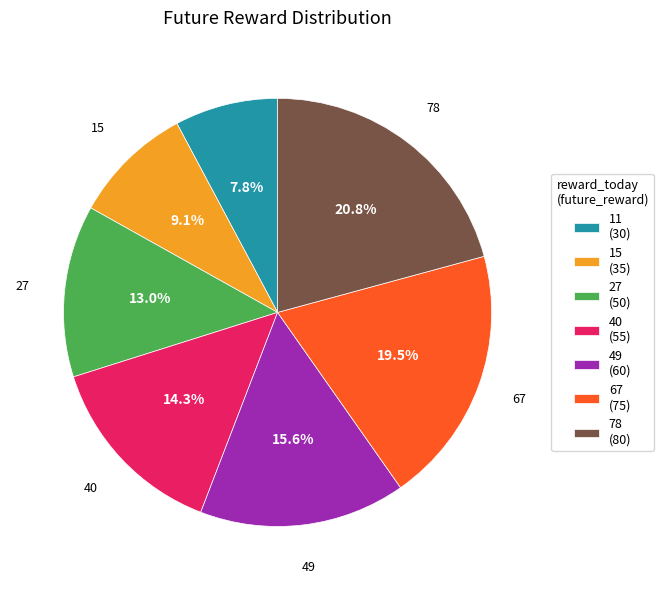

What is the ratio of the value at 49 (60) to the value at 15 (35)?

1.7